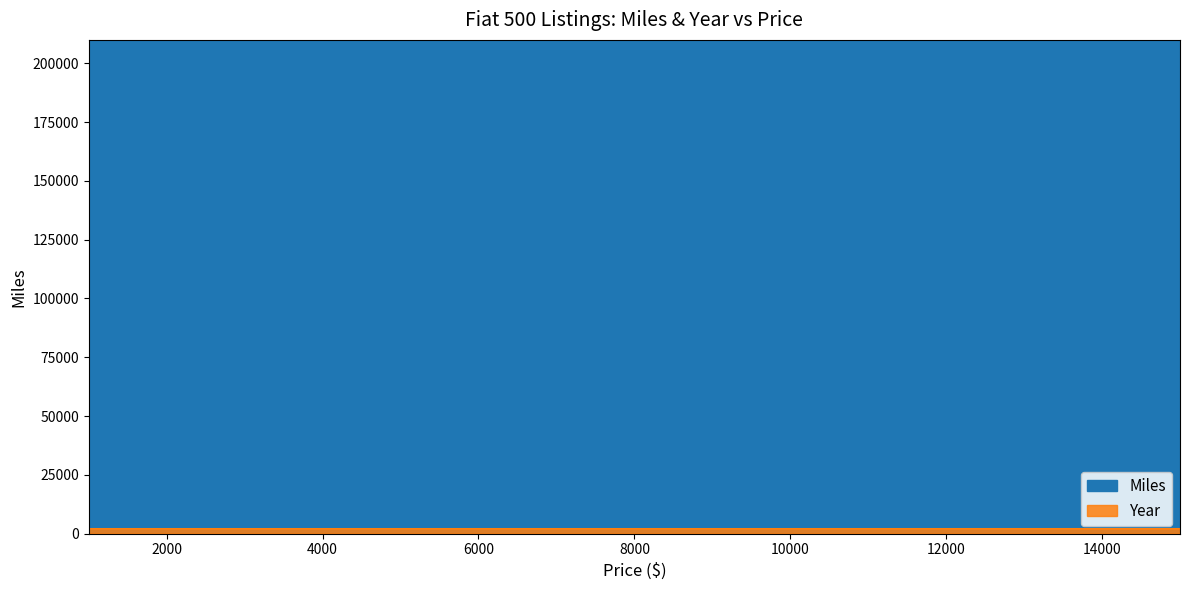

Where is Miles nearest to the value 105000?

5500